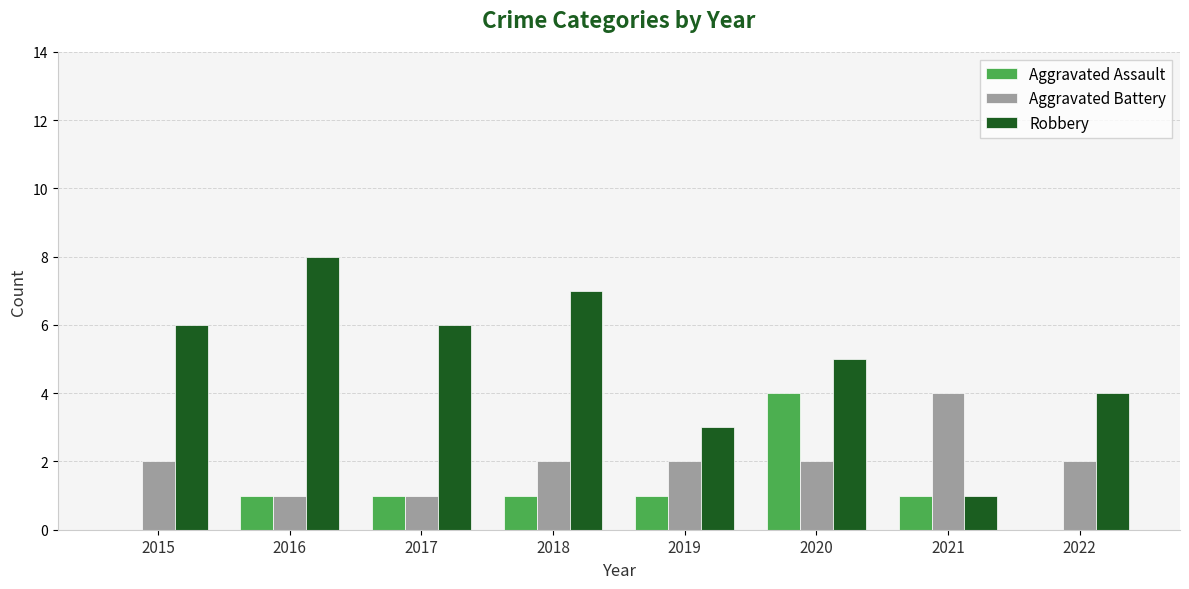

At which label does Aggravated Battery reach its peak?

2021